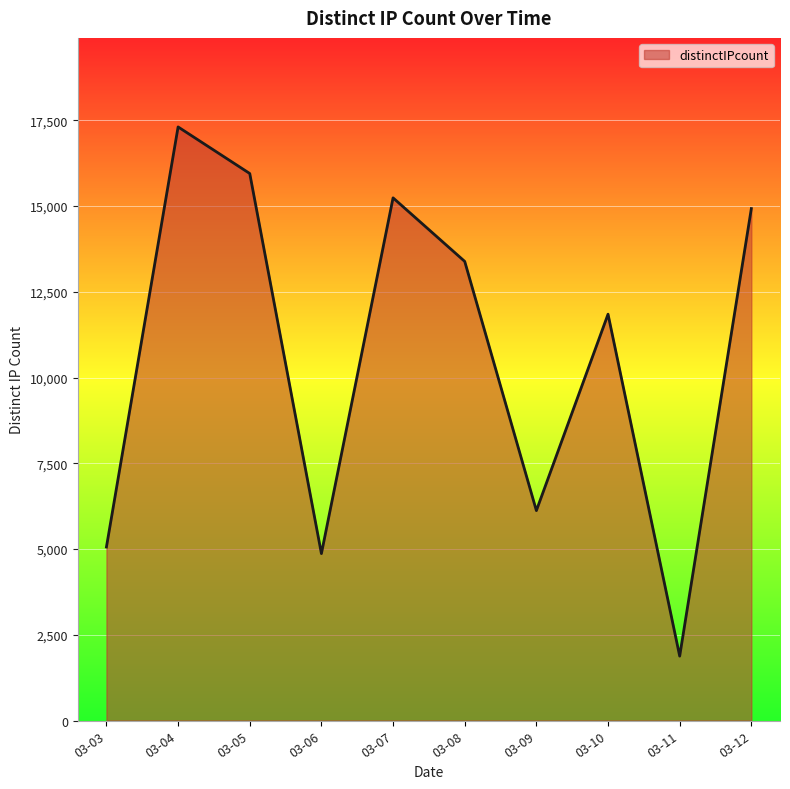

What is the maximum value shown in the chart?

17306